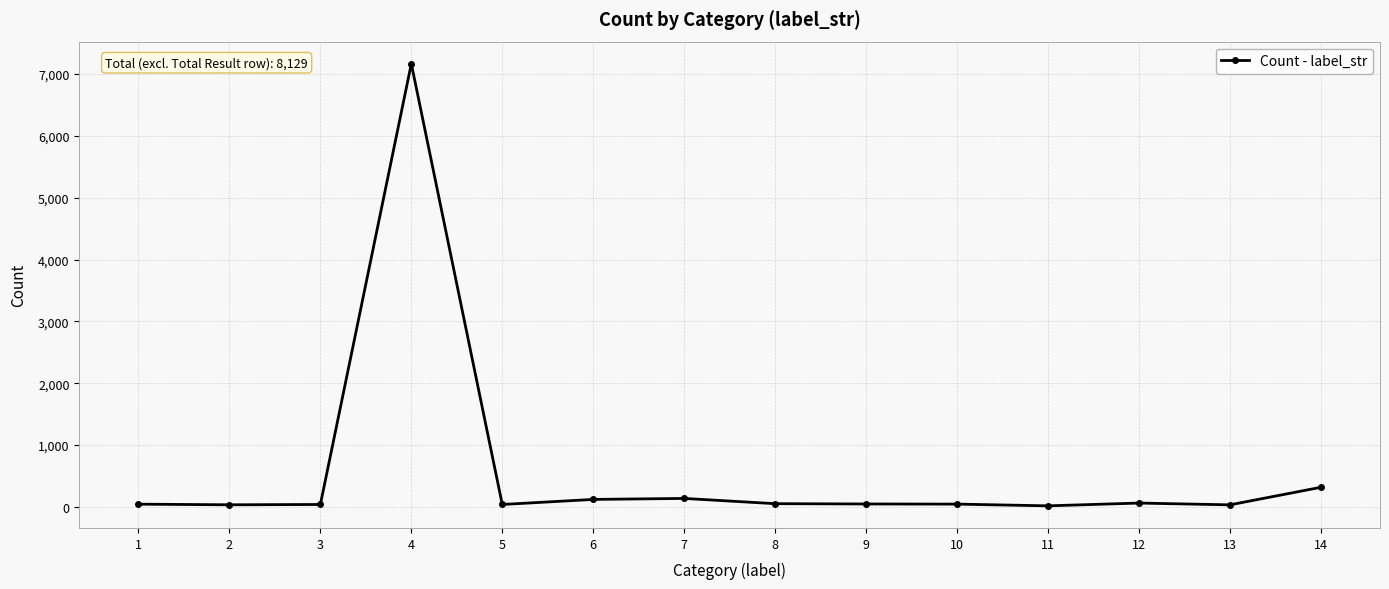

What is the minimum value shown in the chart?

15